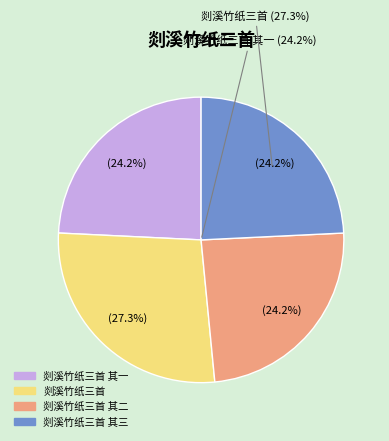

How many segments does this pie chart have?

4